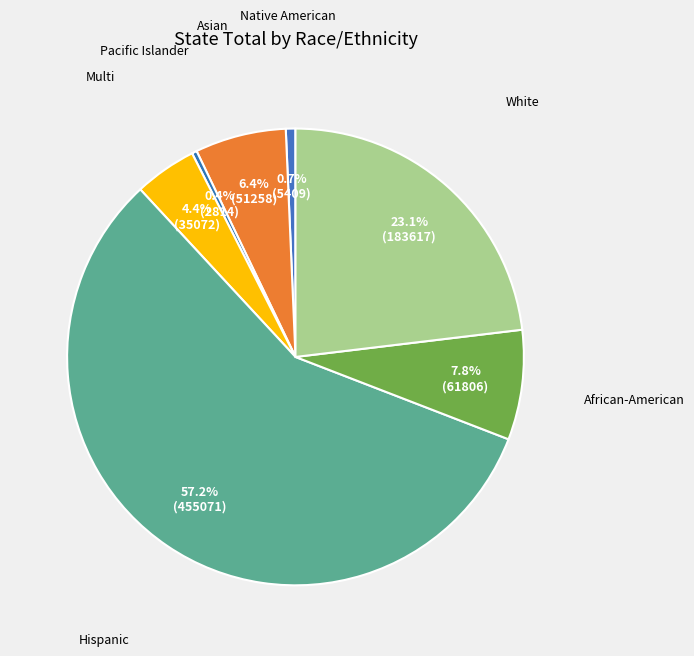

To the nearest percent, what is the difference between the African-American and Multi slice percentages?

3%